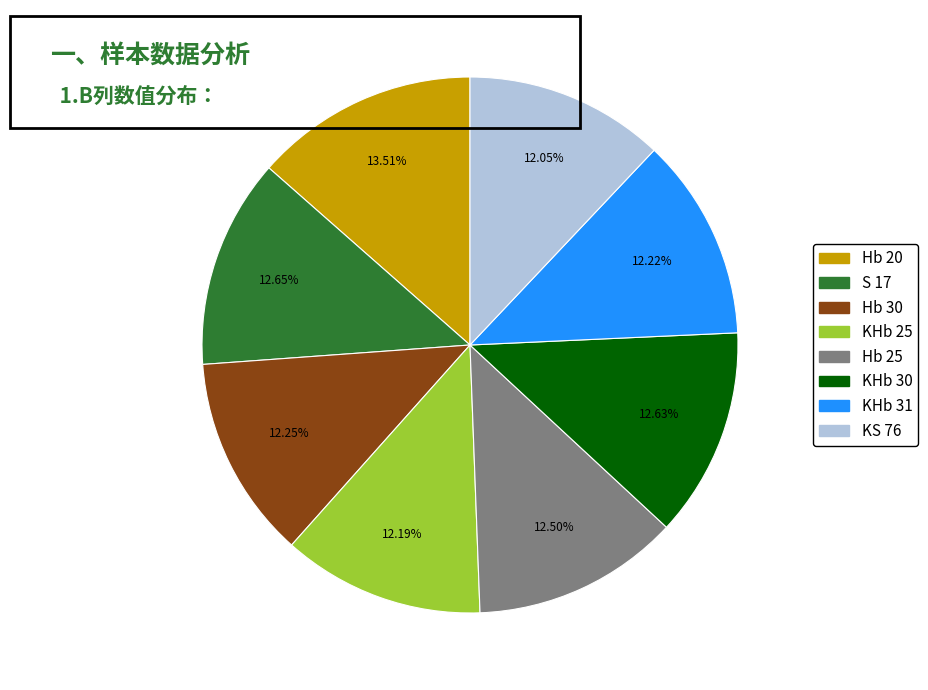

The KHb 25 slice represents 12% of the pie. True or false?

True